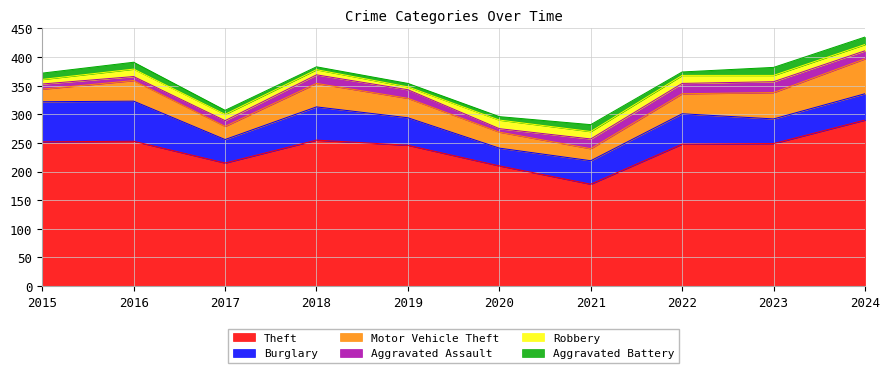

True or false: Robbery has a value of 11 at 2024.

True